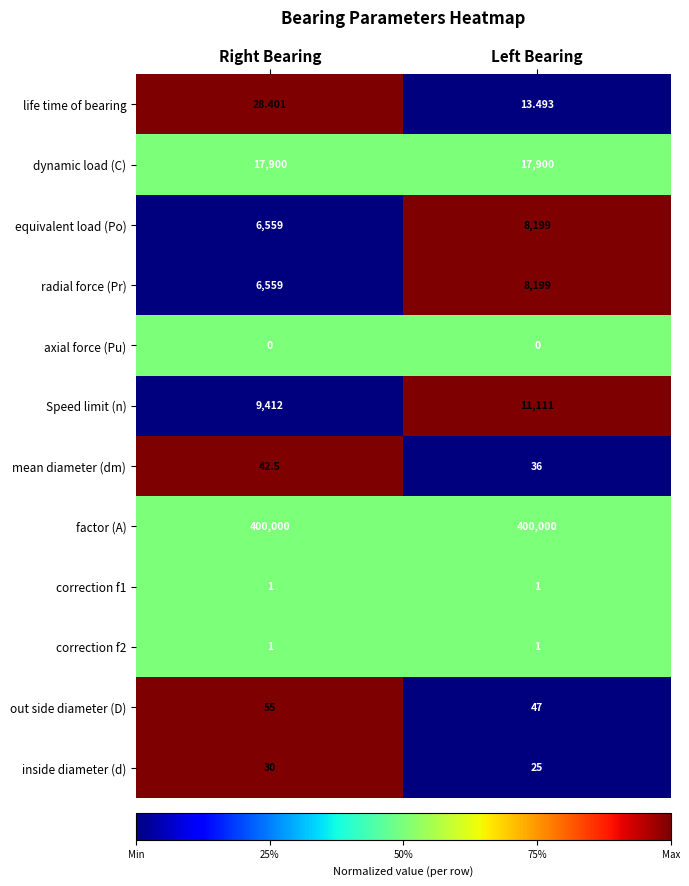

Which series changed the most between Right Bearing and Left Bearing?

Speed limit (n)